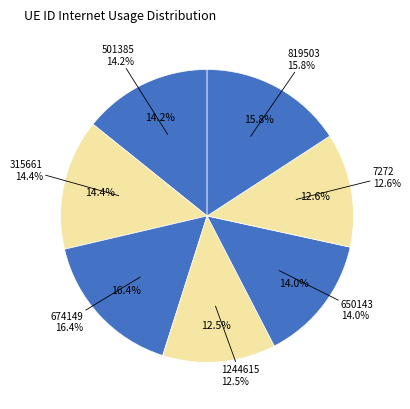

How many slices are in this pie chart?

7